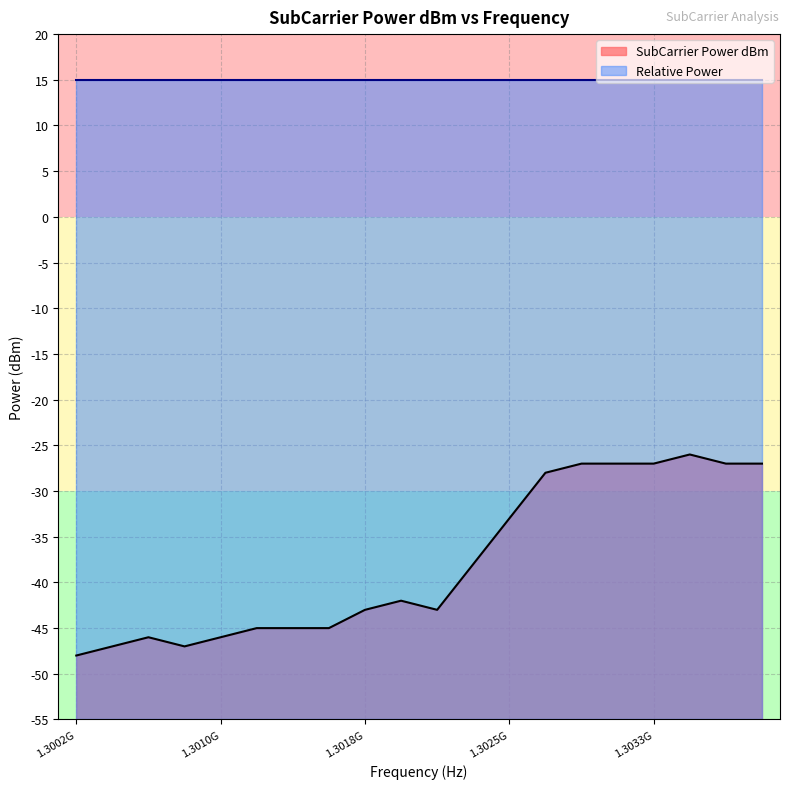

Rank the series by their maximum value, from lowest to highest.

SubCarrier Power dBm, Relative Power